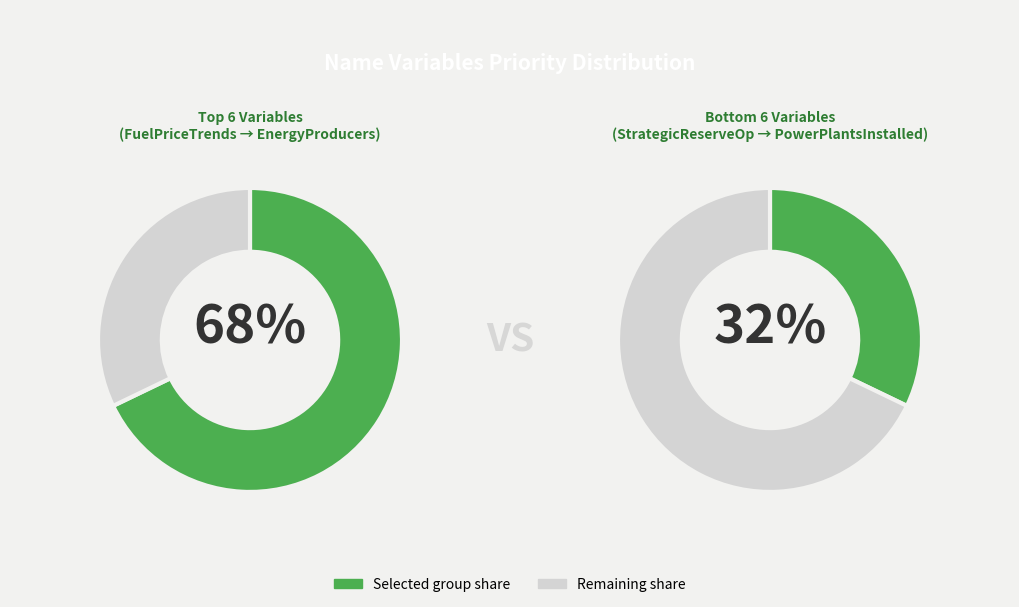

Does Decommissioned represent more than half of the total?

No